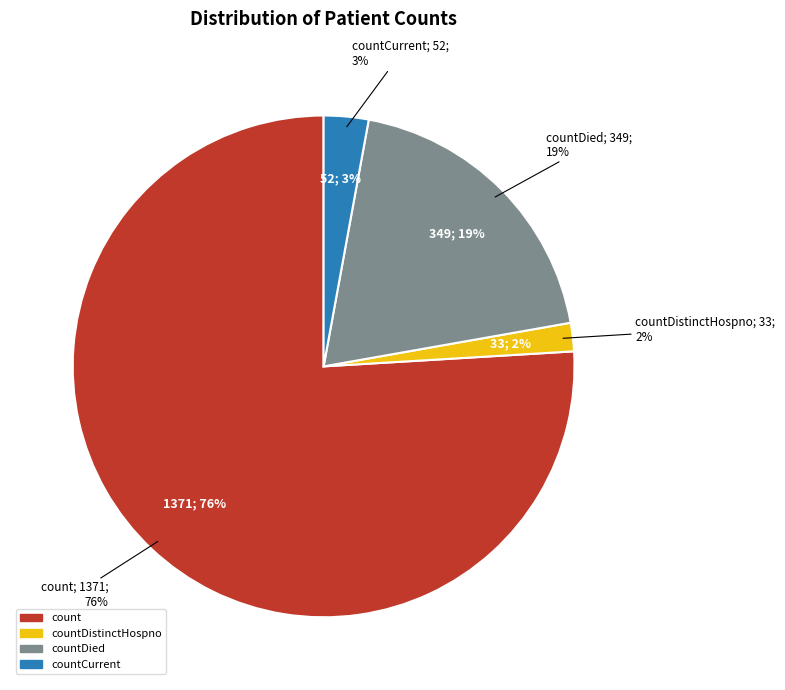

The count slice represents 76% of the pie. True or false?

True